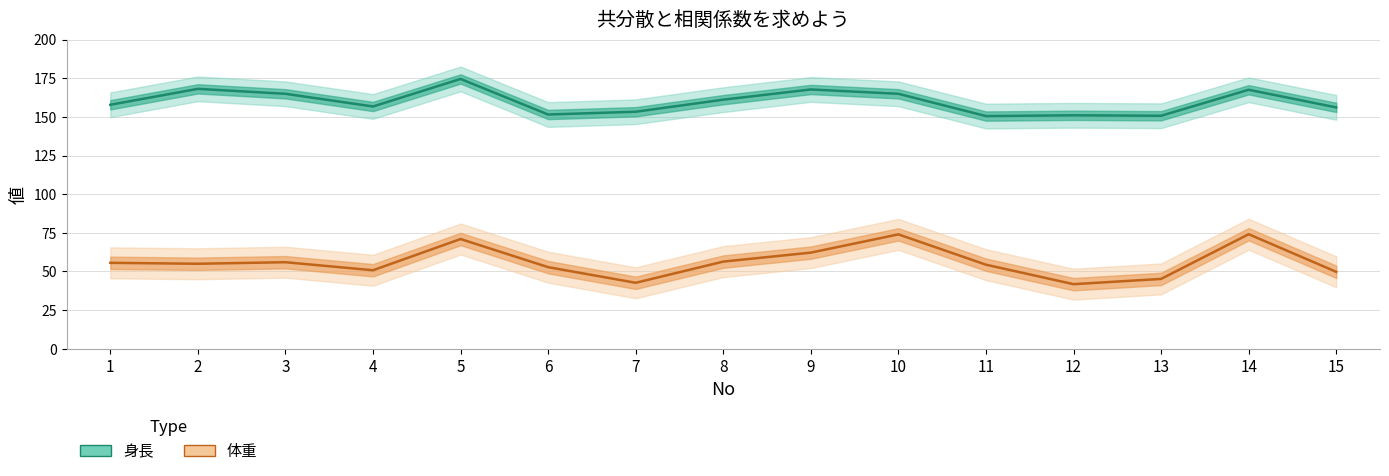

What is the spread (max minus min) of values at 1?

102.2